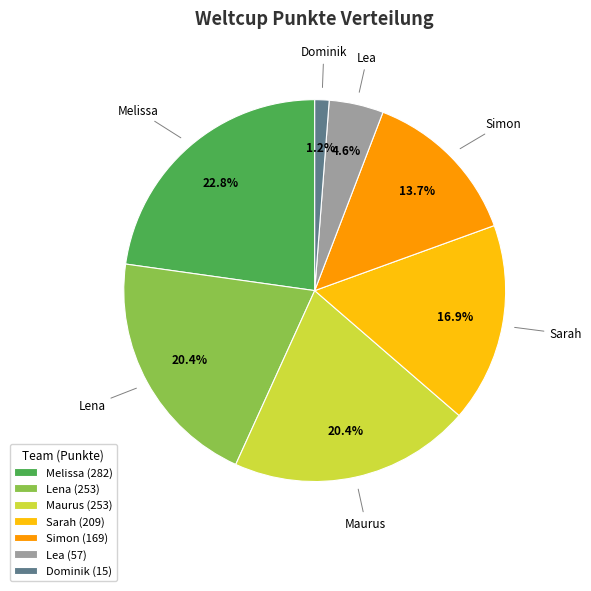

Which slice is the smallest?

Dominik